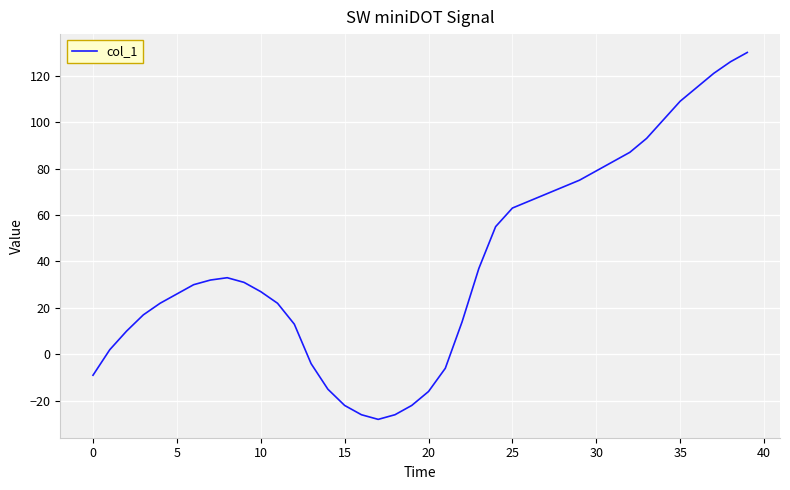

What is the greatest value displayed?

130